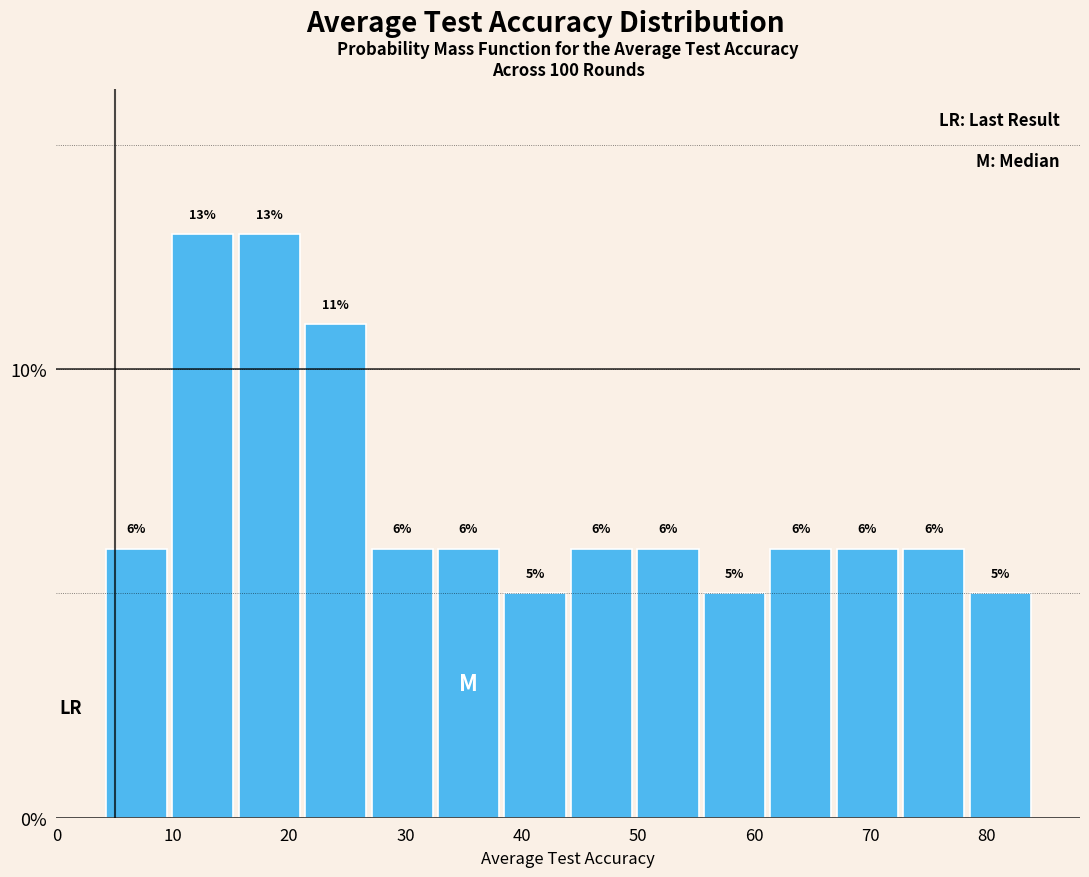

What is the height of the bar covering 38 to 44 on the x-axis? The bar edges are not printed on the chart, so give them approximately, as read against the axis.

5